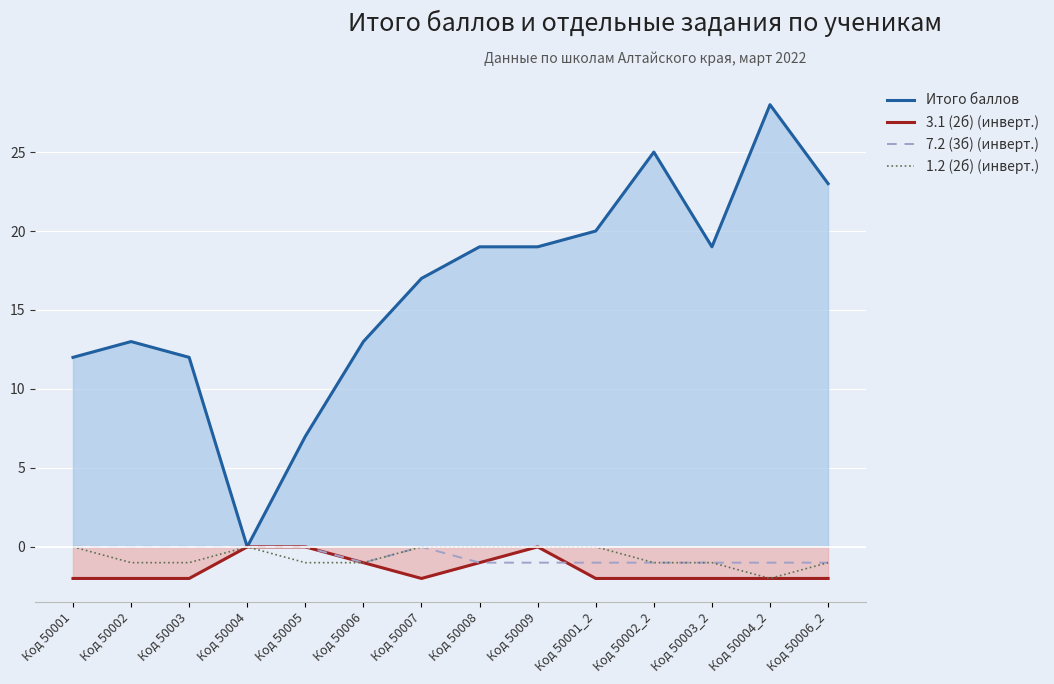

At which category is the sum across all series the highest?

Код 50004_2